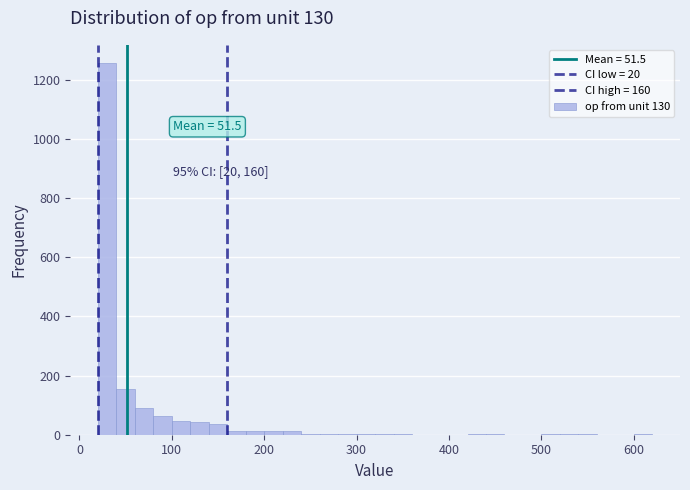

Read against the x-axis, roughly where is the centre of the tallest bar?

30